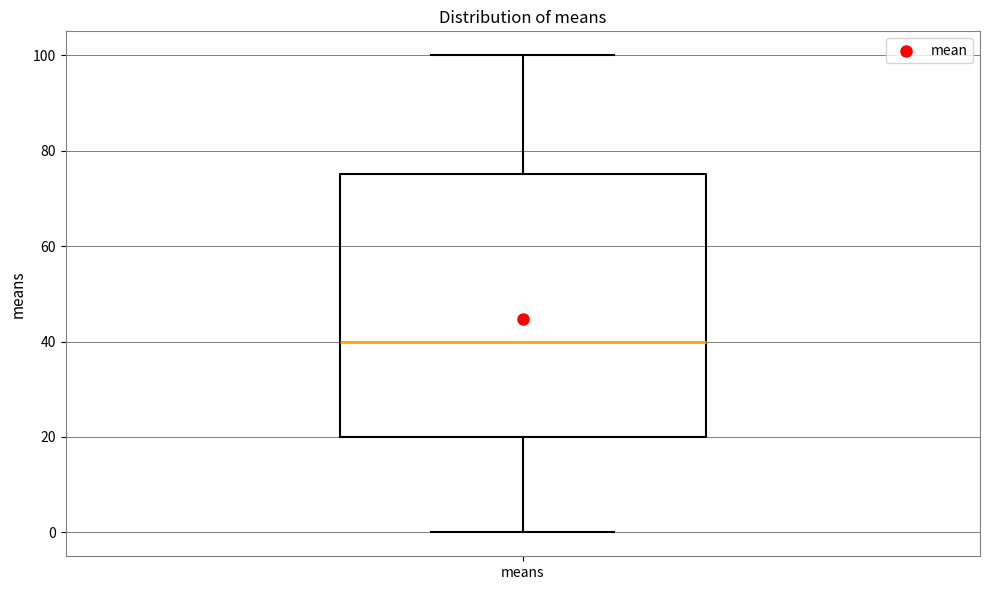

Transcribe this box plot: give where the median line is, the range the box spans, and where the two whiskers end, as read against the y-axis. The values are not printed on the chart, so give them approximately, as read against the axis.

median 40, box 20 to 76, whiskers 0 to 100